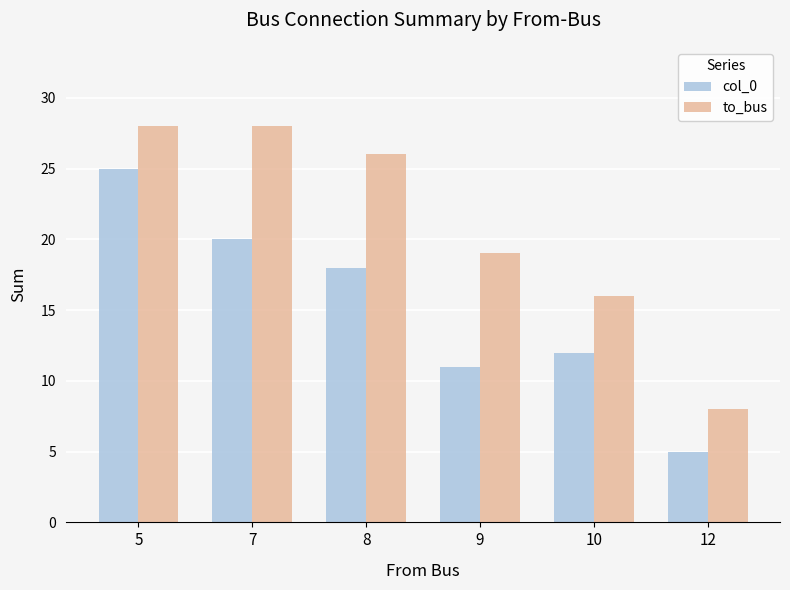

The col_0 series shows 17 at 10. True or false?

False